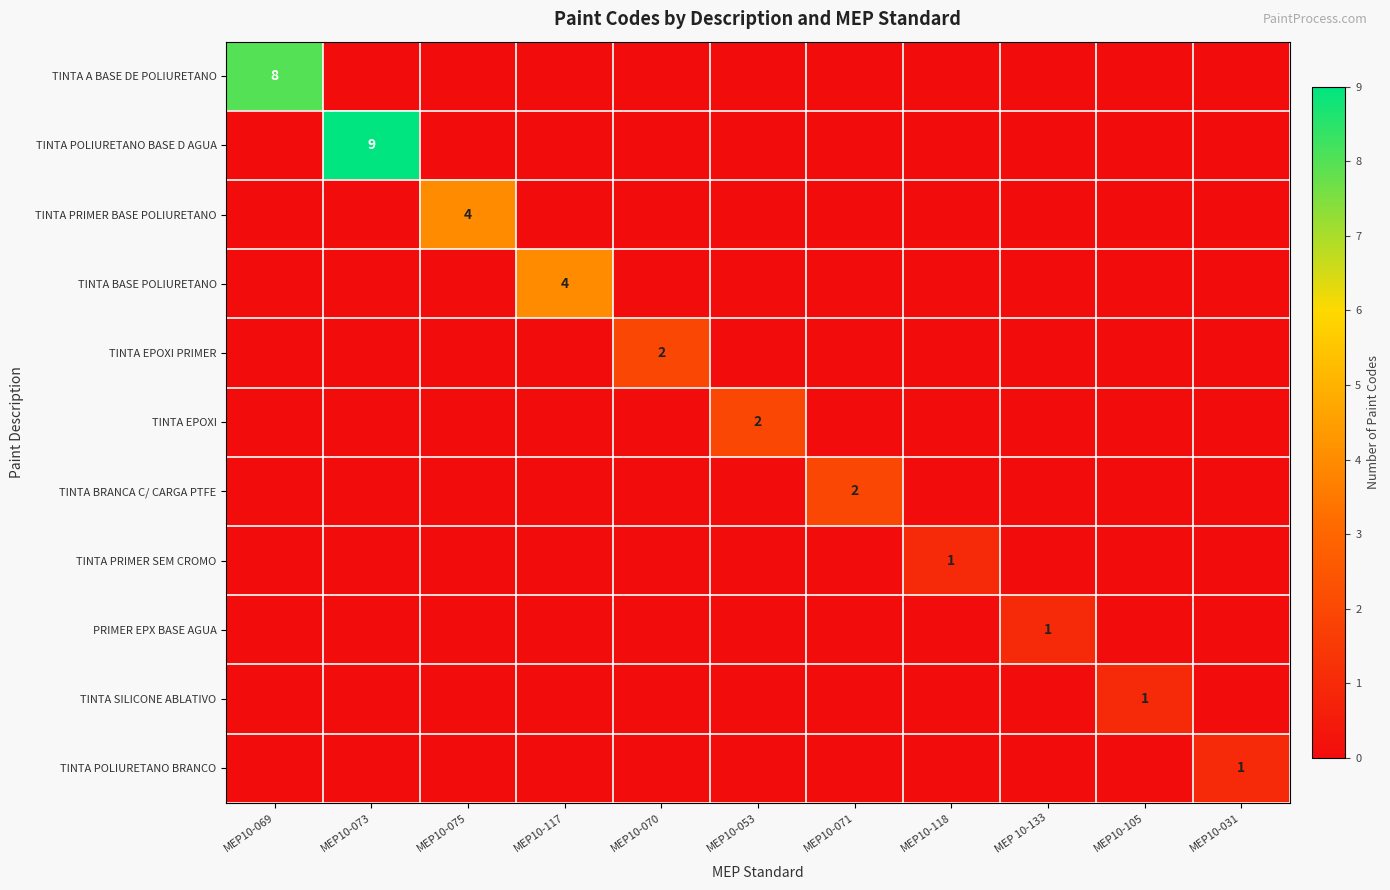

The TINTA SILICONE ABLATIVO series shows 1 at MEP10-105. True or false?

True